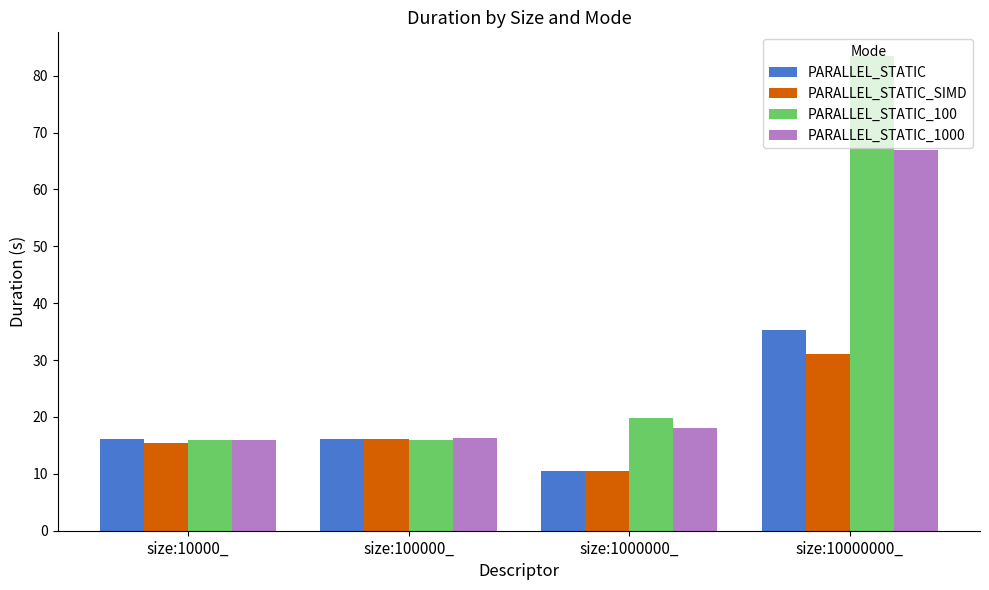

What is the total value across all series at size:100000_?

64.5